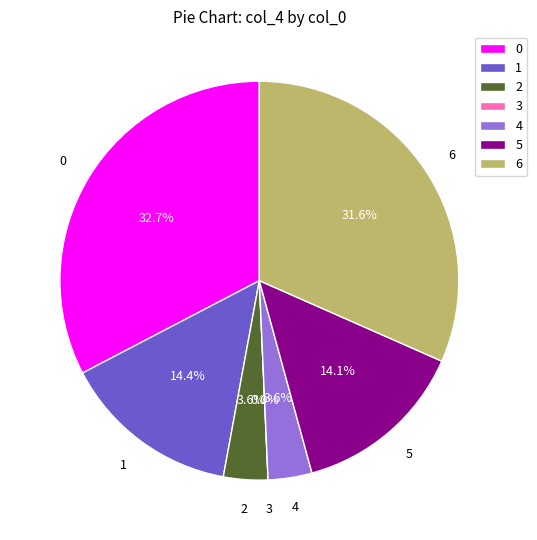

What percentage is NOT represented by 1?

85.6%